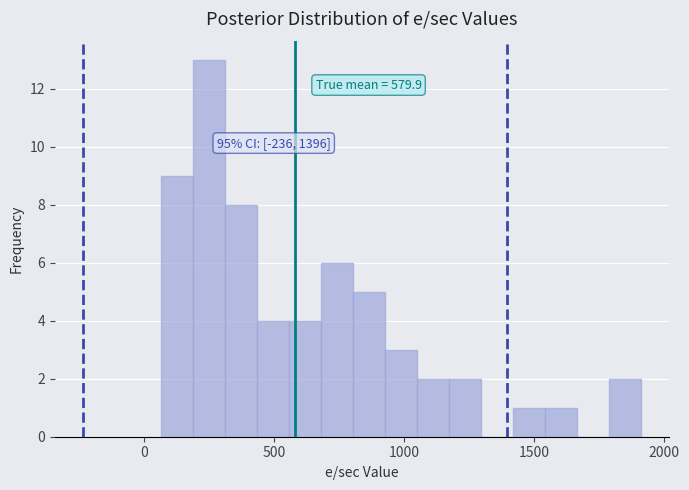

Read against the x-axis, roughly where is the centre of the tallest bar?

250